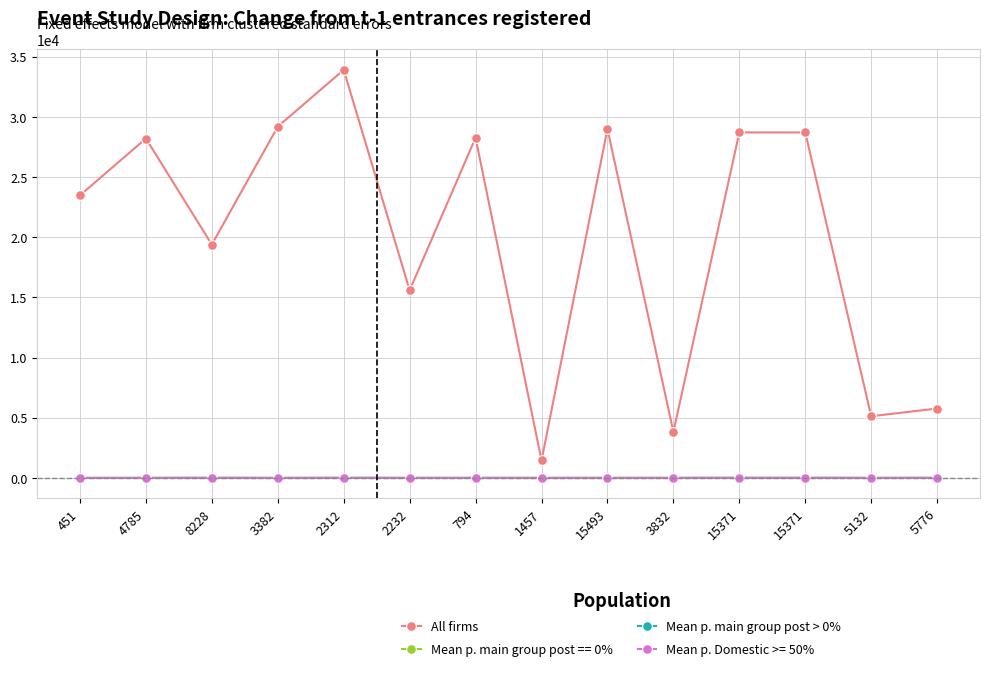

At which label is Mean p. main group post > 0% closest to 6?

794